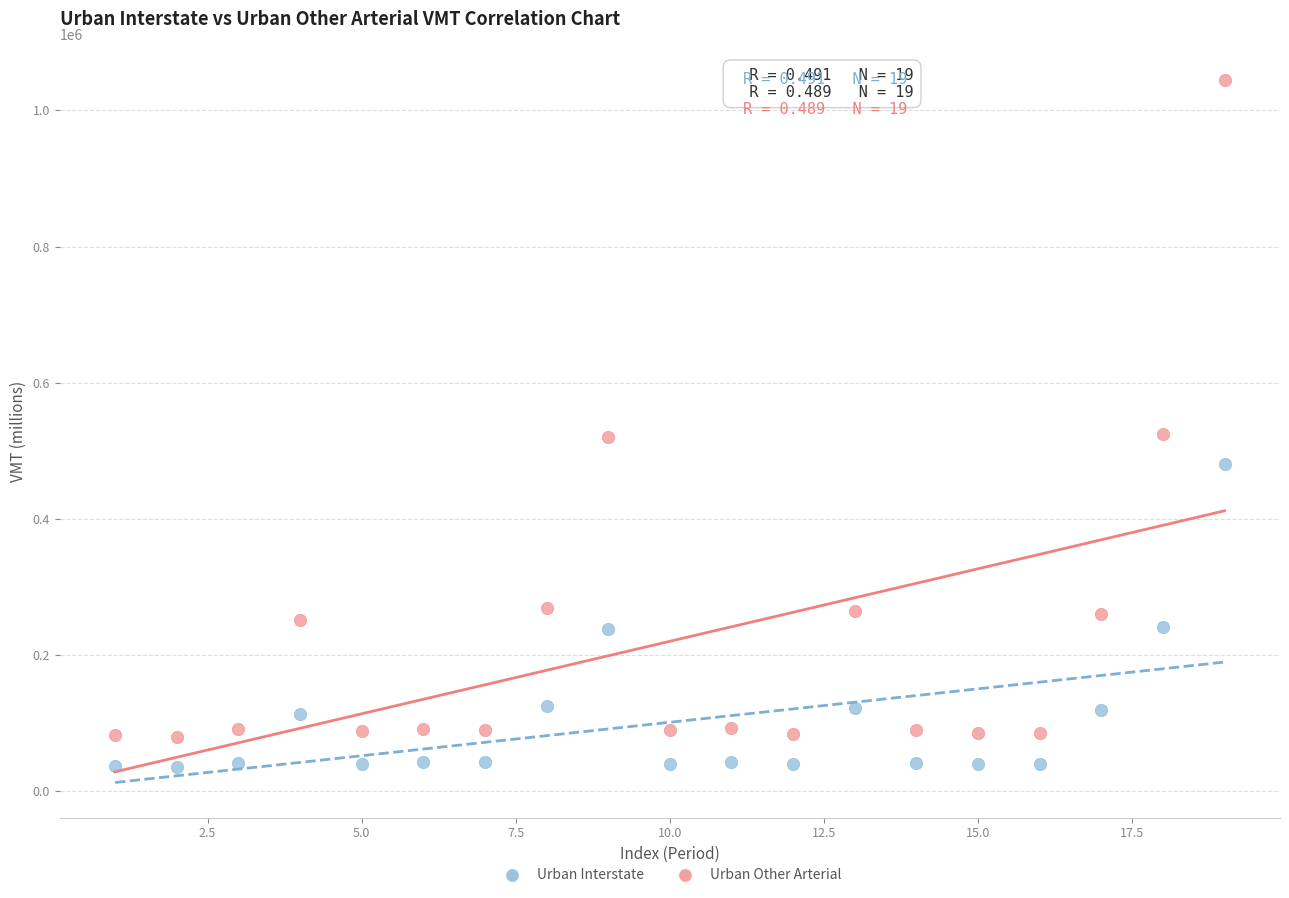

Which series contains the lowest Y value?

Urban Interstate